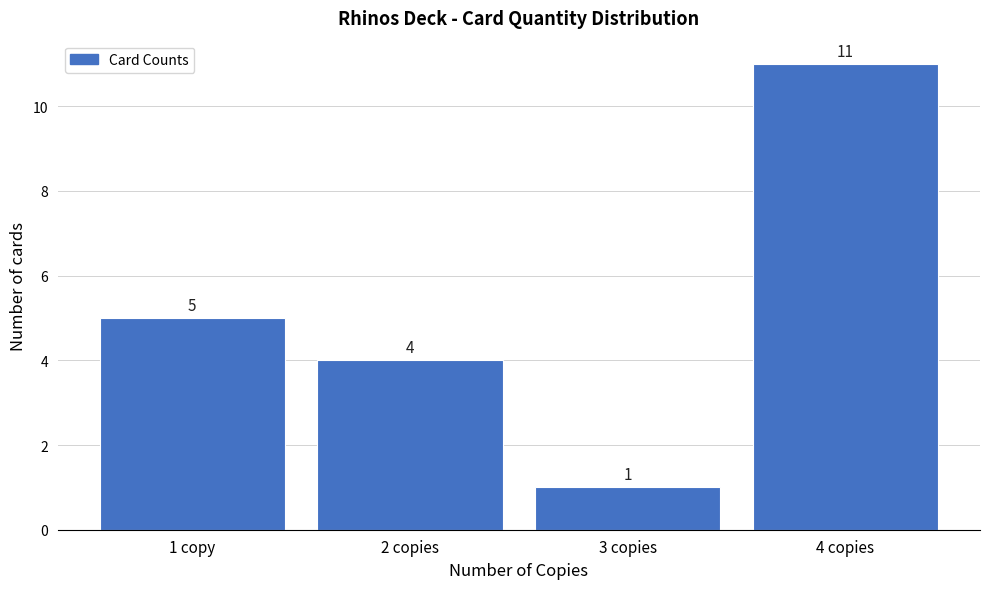

Reading left to right, extract all data points from this chart.

1 copy=5	2 copies=4	3 copies=1	4 copies=11